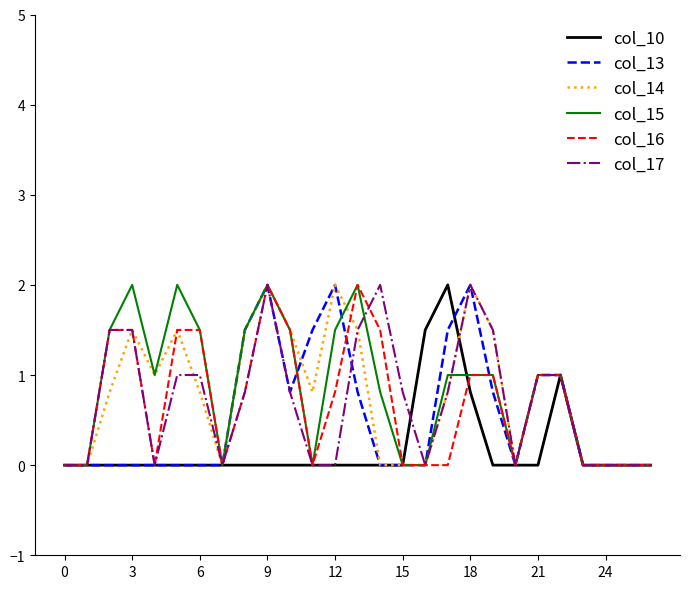

What is the maximum value shown in the chart?

2.0